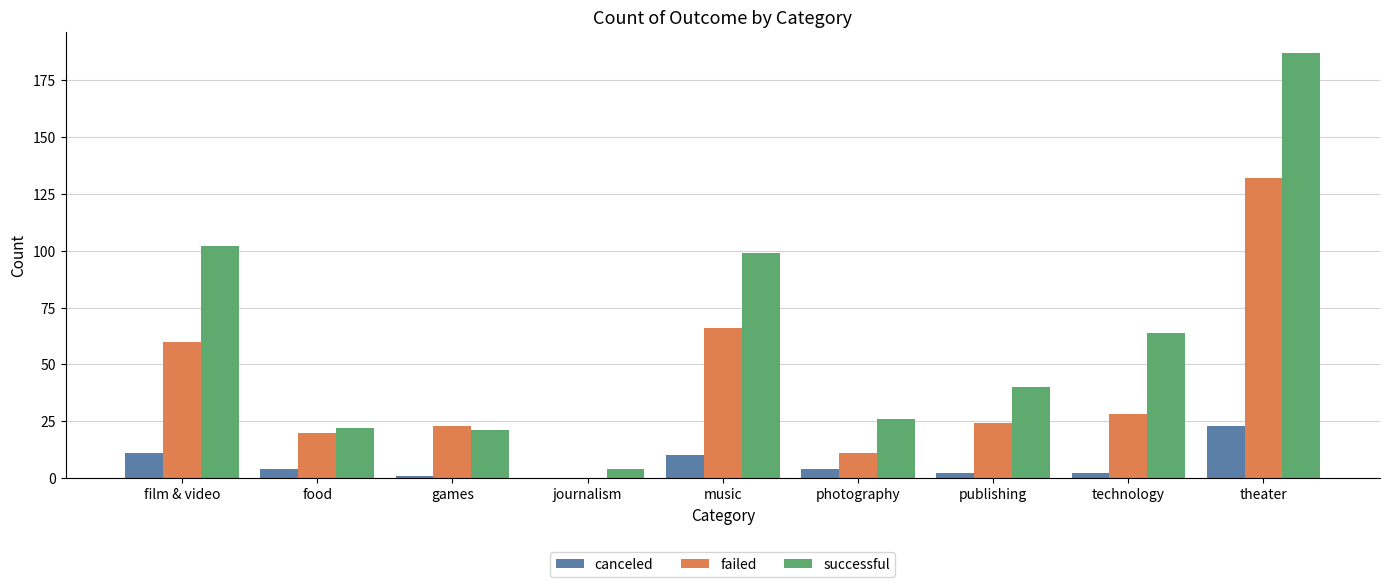

What is the sum of all successful values?

565